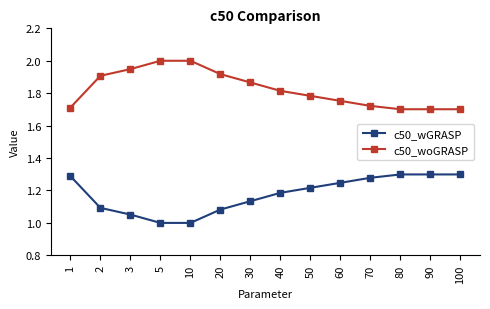

True or false: c50_wGRASP has more than 2 interior local peaks.

False